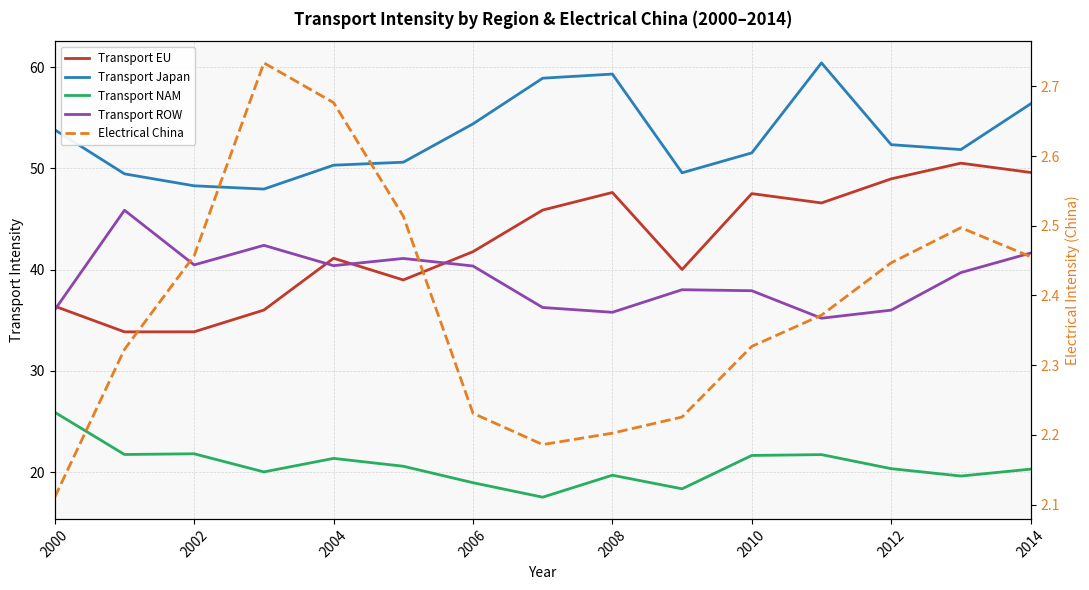

How many interior local valleys does the Electrical China series have?

1